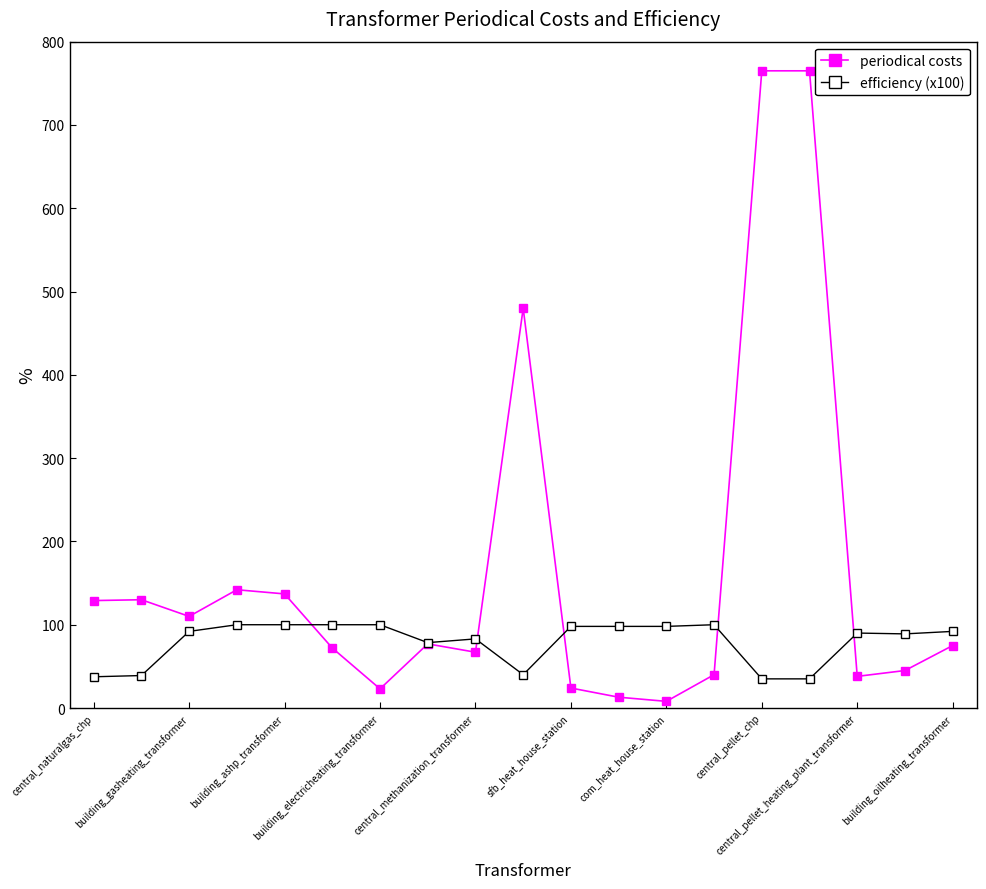

Which series has the largest total across all categories?

periodical costs